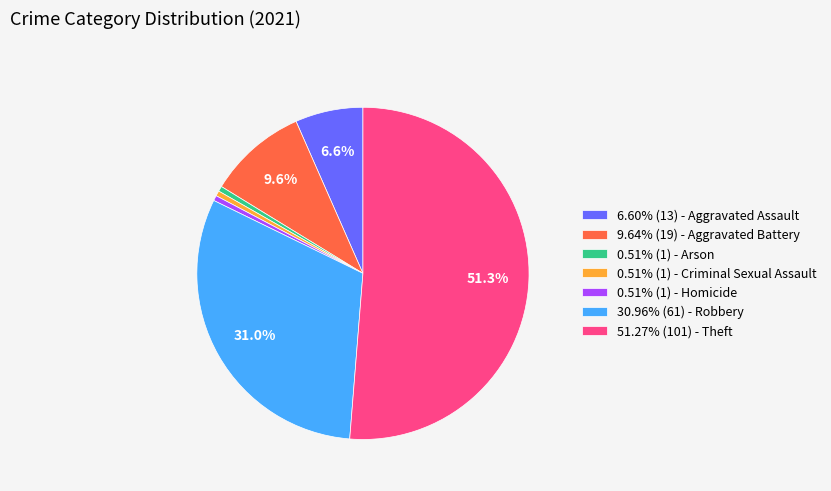

Combined, do 0.51% (1) - Criminal Sexual Assault and 30.96% (61) - Robbery account for over 50%?

No